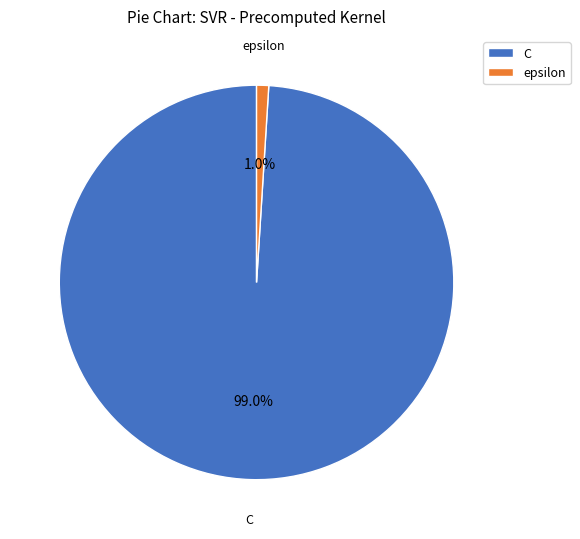

What is the smallest slice in the pie chart?

epsilon